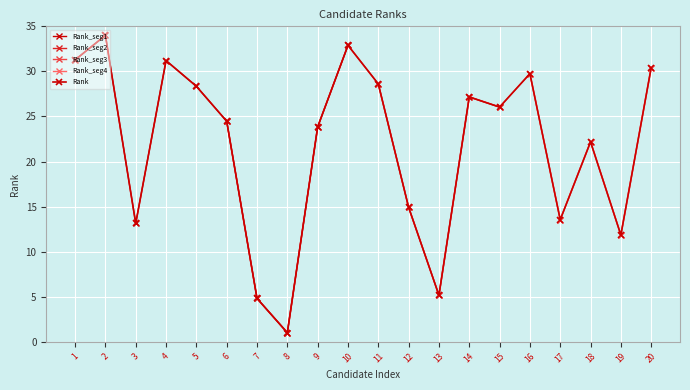

Reading left to right, list all the values displayed in this chart.

31.3	34.0	13.1	31.2	28.3	24.5	4.8	1.0	23.8	32.9	28.6	14.9	5.2	27.2	26.0	29.7	13.5	22.2	11.8	30.4